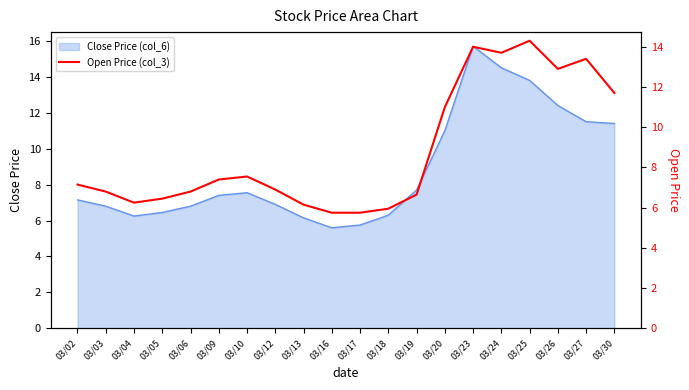

What is the smallest value displayed?

5.8